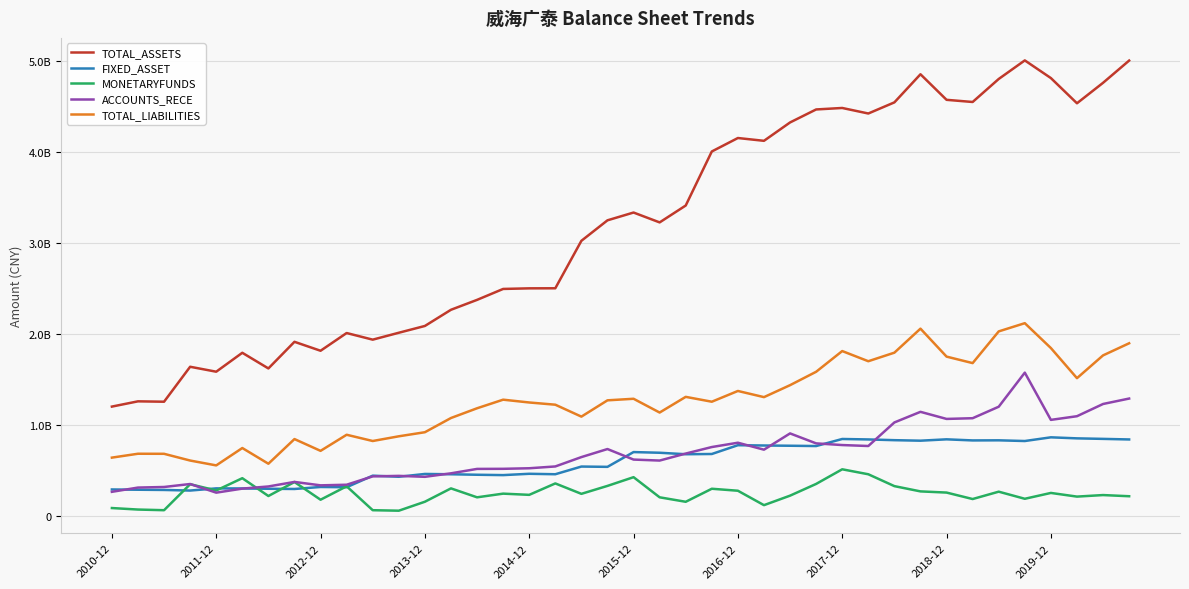

Does the chart display data point markers on the line(s)?

No